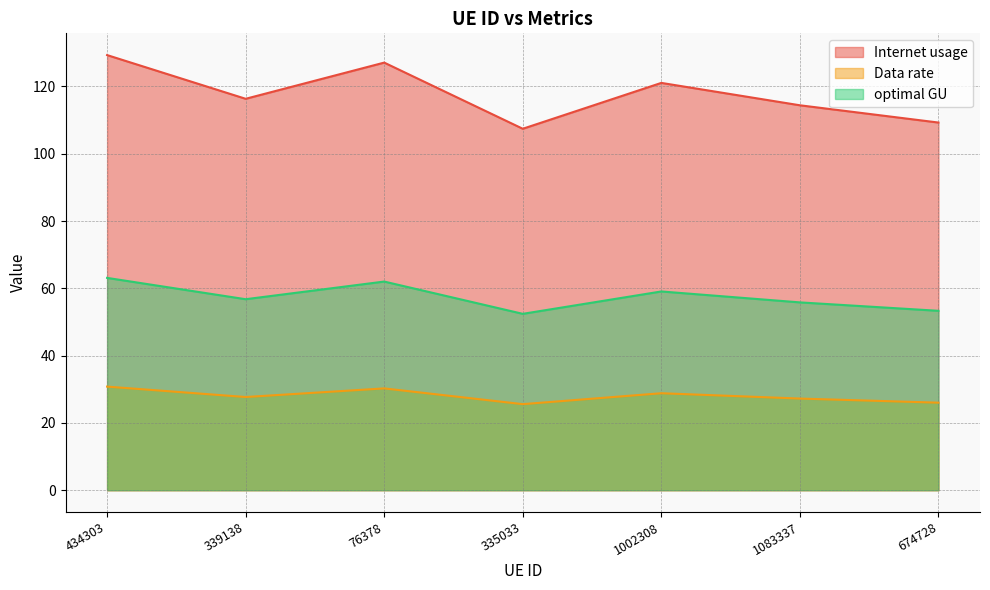

Which series has the largest total across all categories?

Internet usage